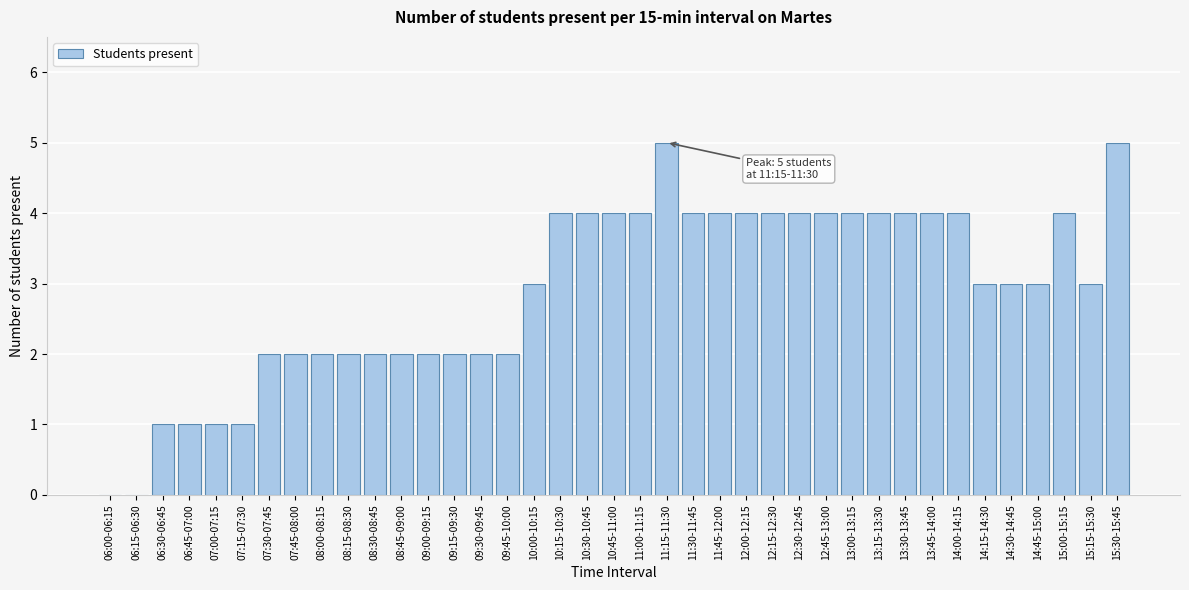

Is it true that the value at 10:15-10:30 is 4?

True